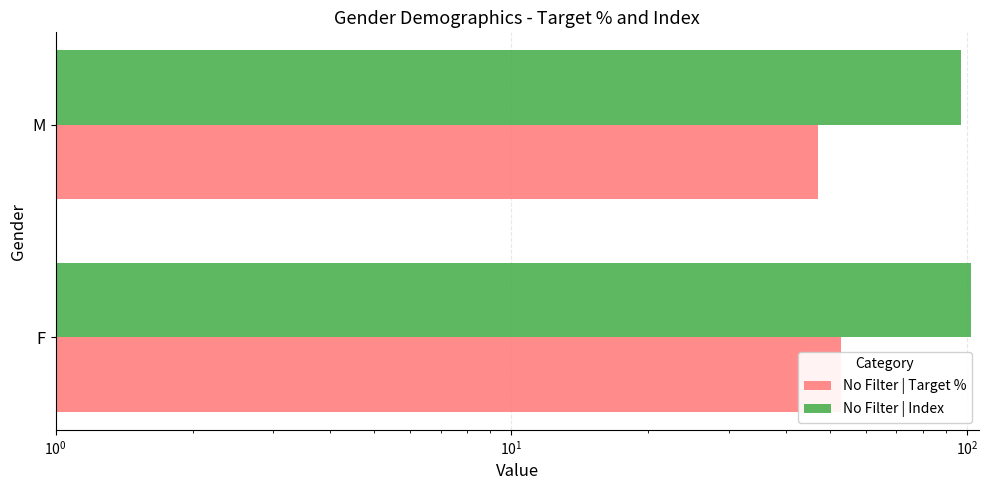

How many groups of bars are there?

2